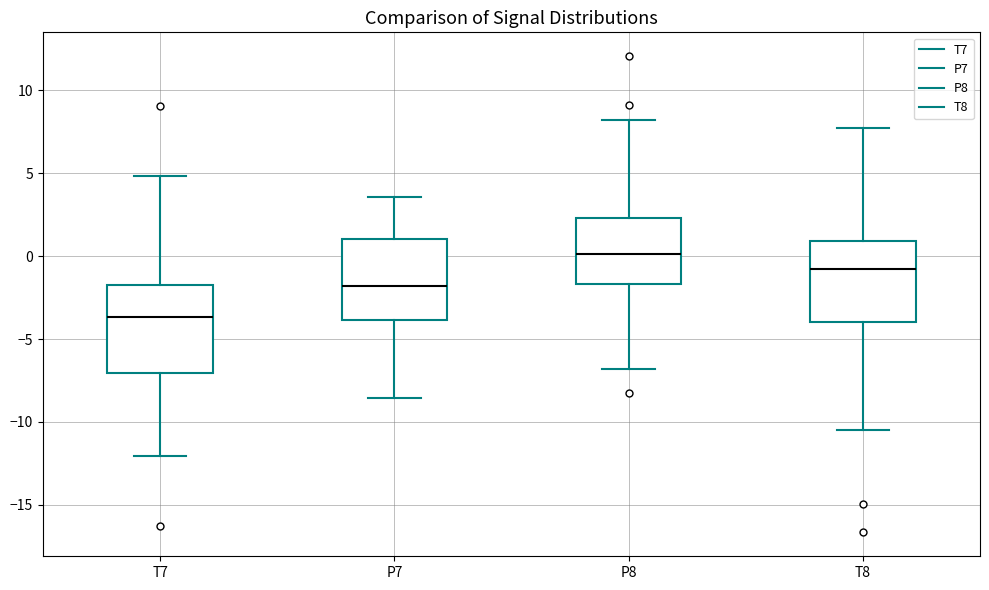

Which box has the lowest median line?

T7